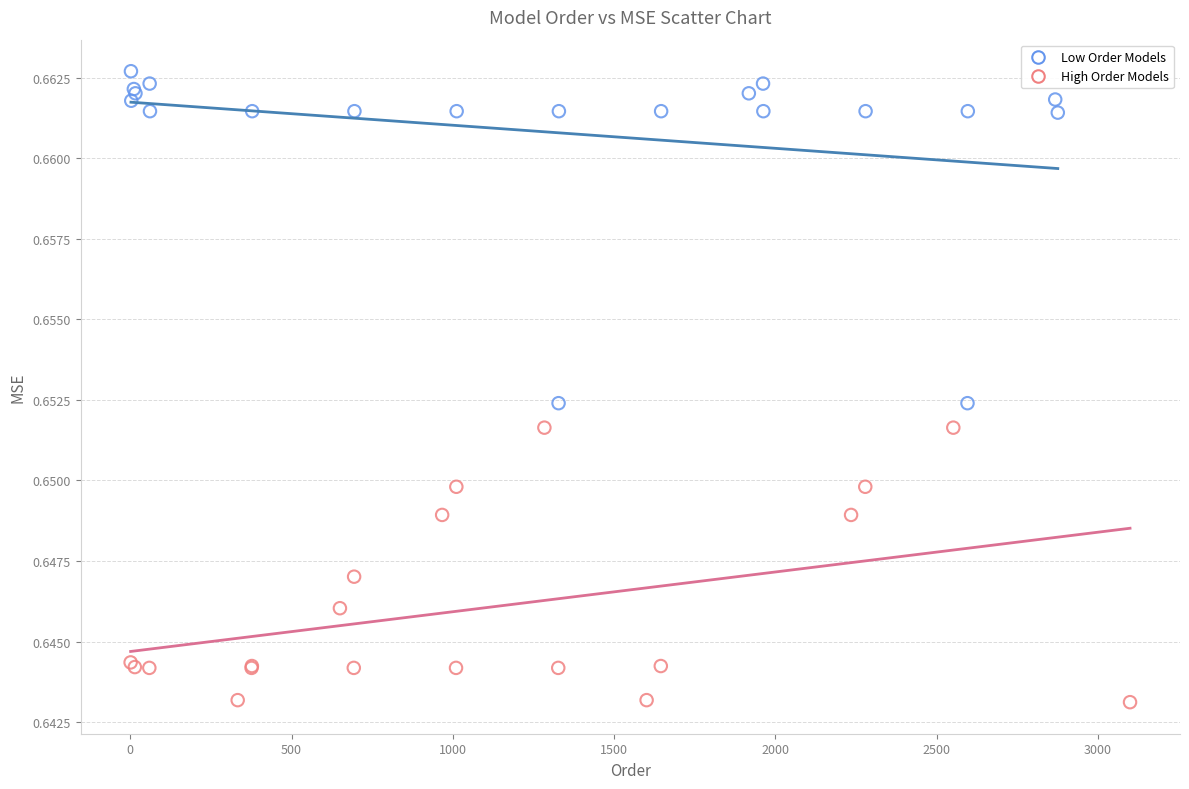

Which series reaches the minimum Y coordinate?

High Order Models